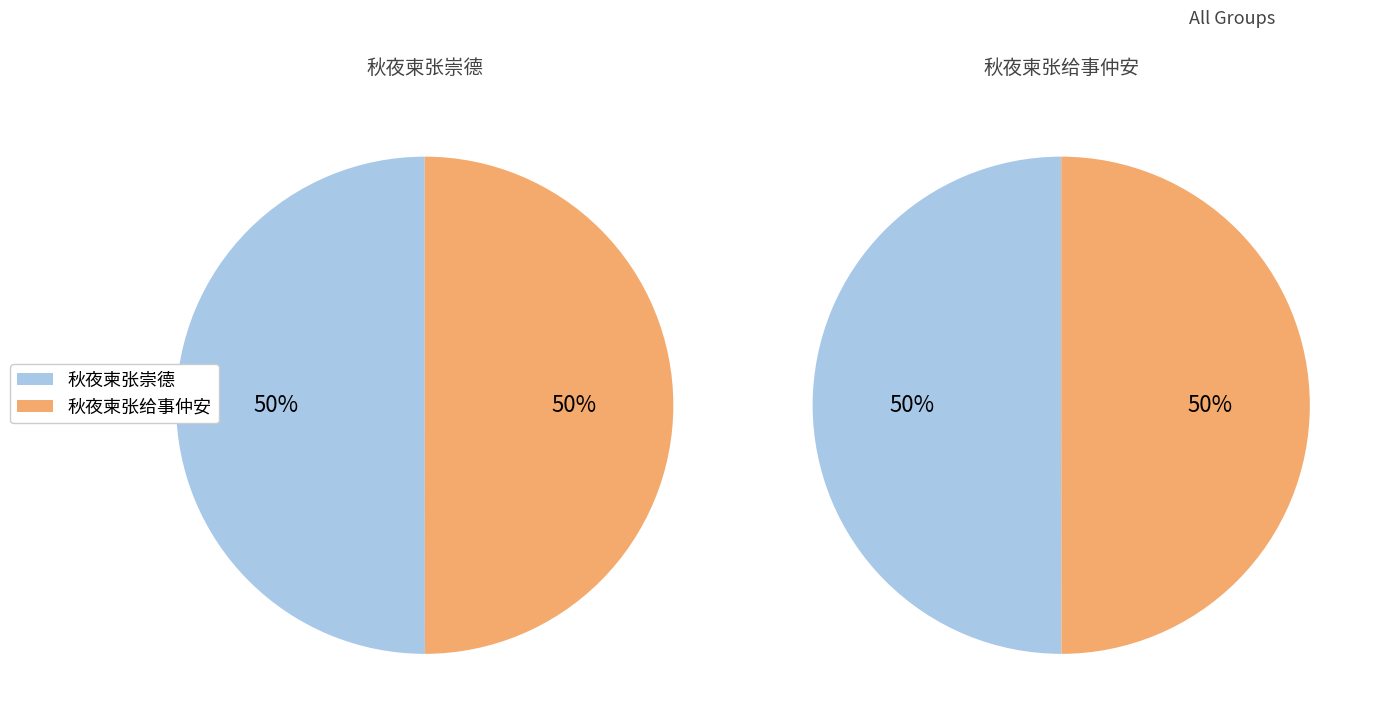

How much of the chart is everything except 秋夜柬张崇德?

50.0%